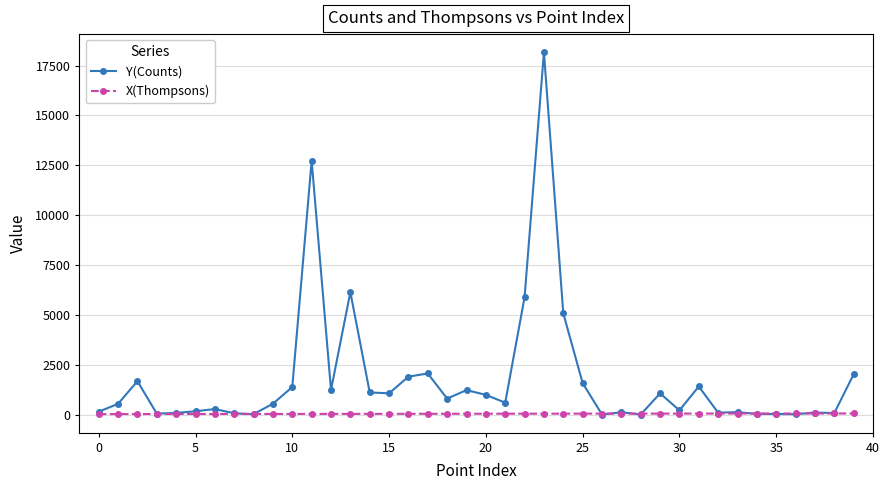

What is the highest value of the Y(Counts) series?

18169.1